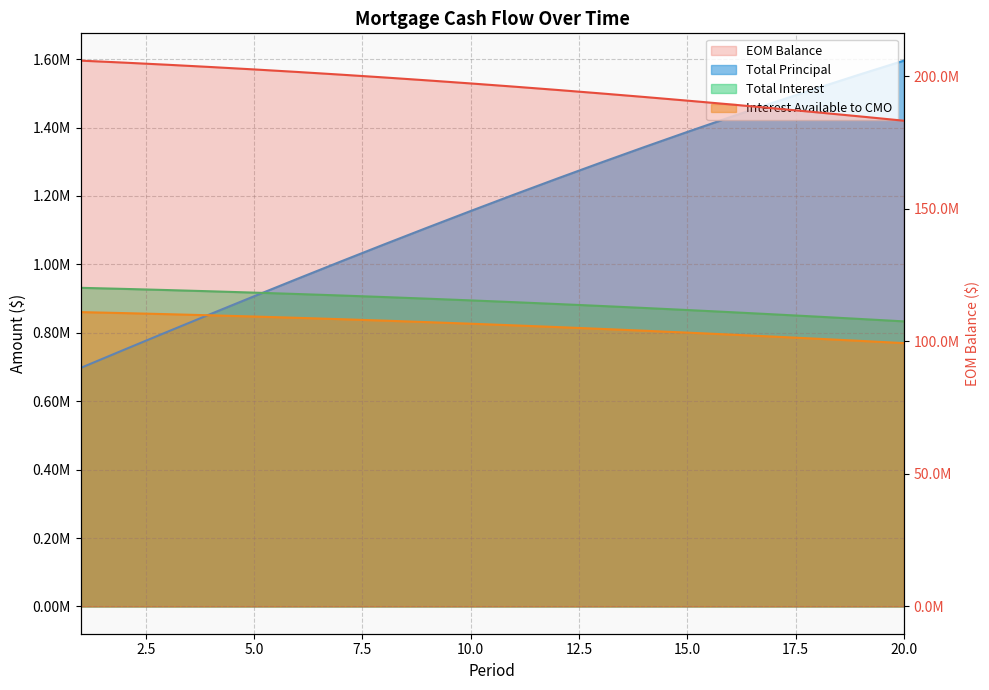

True or false: Total Interest and Interest Available to CMO intersect in this chart.

False